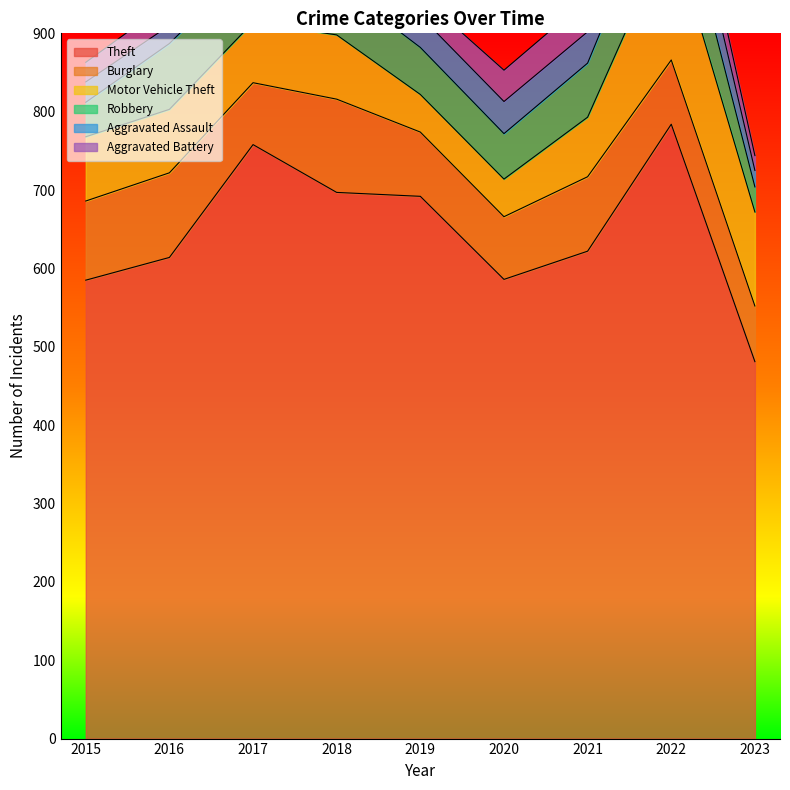

The Robbery series shows 104 at 2019. True or false?

False